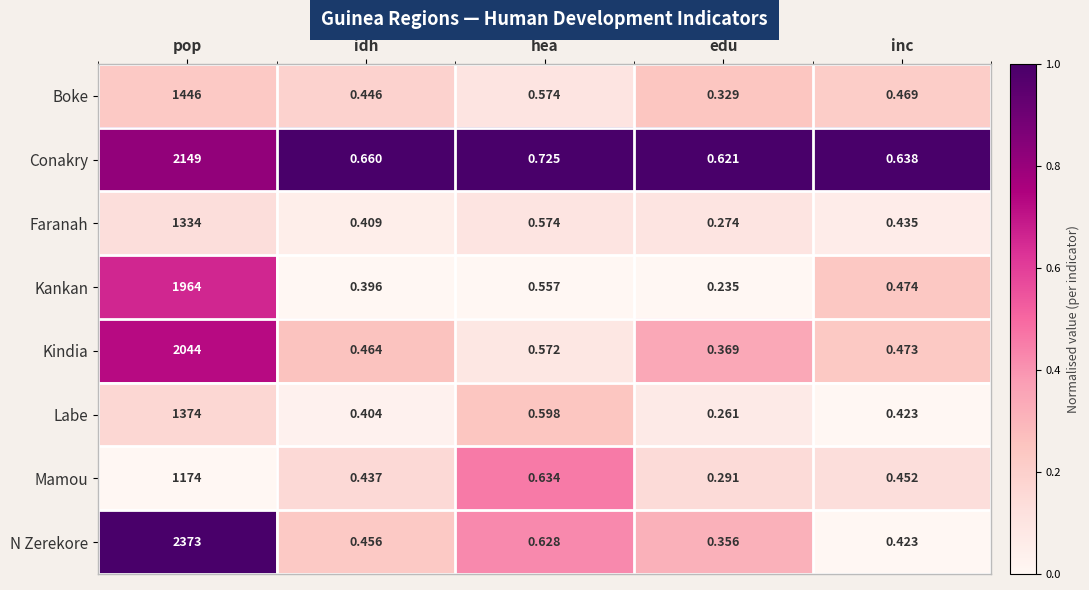

Which series changed the most between idh and hea?

Mamou